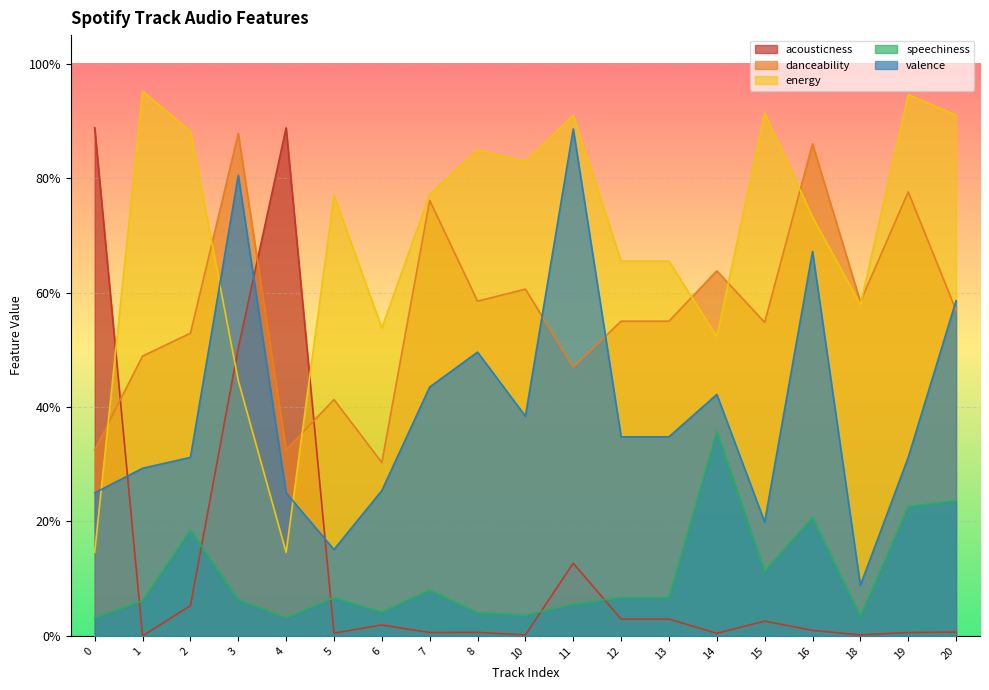

Reading left to right, what are all the values shown in this chart?

acousticness: 0=0.9	1=0.0	2=0.1	3=0.5	4=0.9	5=0.0	6=0.0	7=0.0	8=0.0	10=0.0	11=0.1	12=0.0	13=0.0	14=0.0	15=0.0	16=0.0	18=0.0	19=0.0	20=0.0
danceability: 0=0.3	1=0.5	2=0.5	3=0.9	4=0.3	5=0.4	6=0.3	7=0.8	8=0.6	10=0.6	11=0.5	12=0.6	13=0.6	14=0.6	15=0.5	16=0.9	18=0.6	19=0.8	20=0.6
energy: 0=0.1	1=1.0	2=0.9	3=0.4	4=0.1	5=0.8	6=0.5	7=0.8	8=0.8	10=0.8	11=0.9	12=0.7	13=0.7	14=0.5	15=0.9	16=0.7	18=0.6	19=0.9	20=0.9
speechiness: 0=0.0	1=0.1	2=0.2	3=0.1	4=0.0	5=0.1	6=0.0	7=0.1	8=0.0	10=0.0	11=0.1	12=0.1	13=0.1	14=0.4	15=0.1	16=0.2	18=0.0	19=0.2	20=0.2
valence: 0=0.2	1=0.3	2=0.3	3=0.8	4=0.2	5=0.2	6=0.3	7=0.4	8=0.5	10=0.4	11=0.9	12=0.3	13=0.3	14=0.4	15=0.2	16=0.7	18=0.1	19=0.3	20=0.6